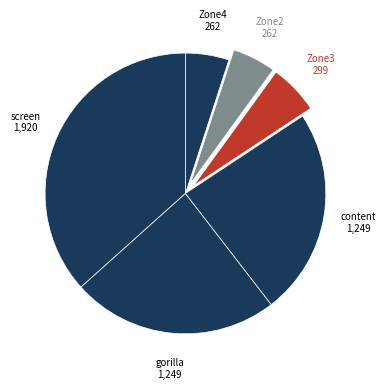

The content slice represents 10% of the pie. True or false?

False